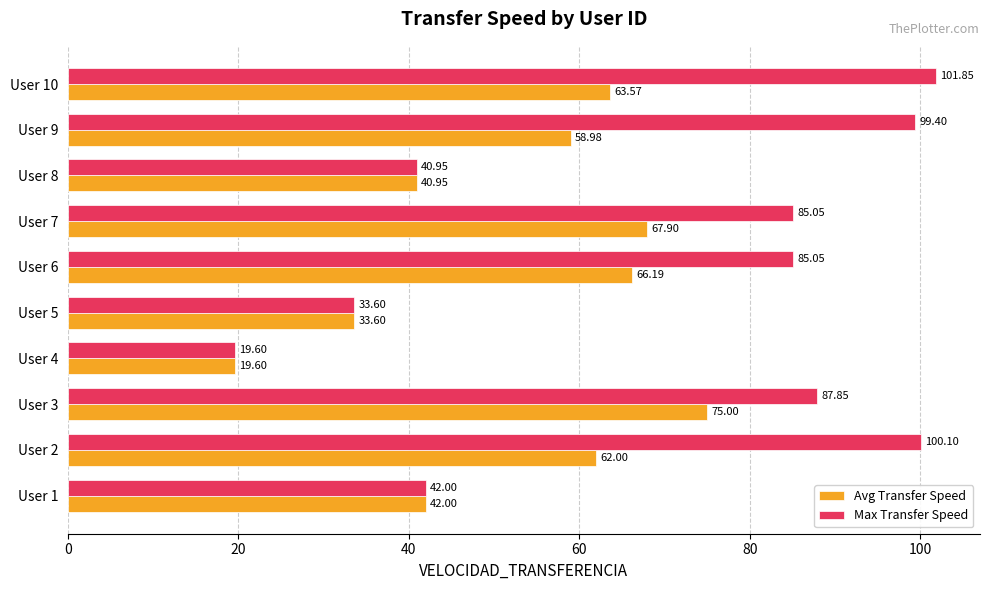

What is the average value of the Max Transfer Speed series?

69.5